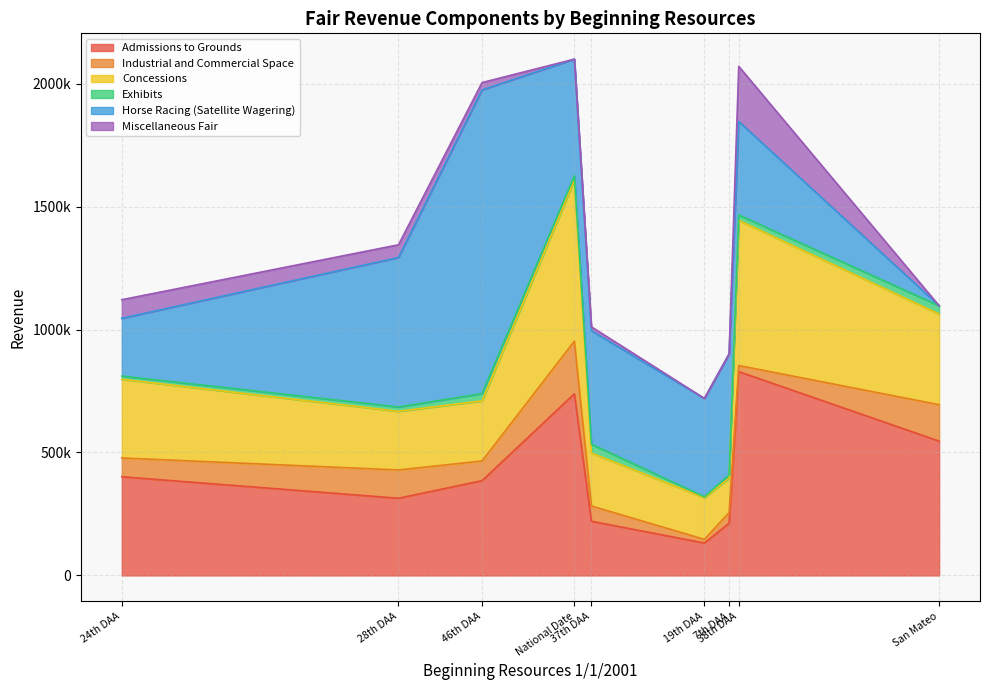

In Concessions, how many points are lower than both neighbors (excluding endpoints)?

2